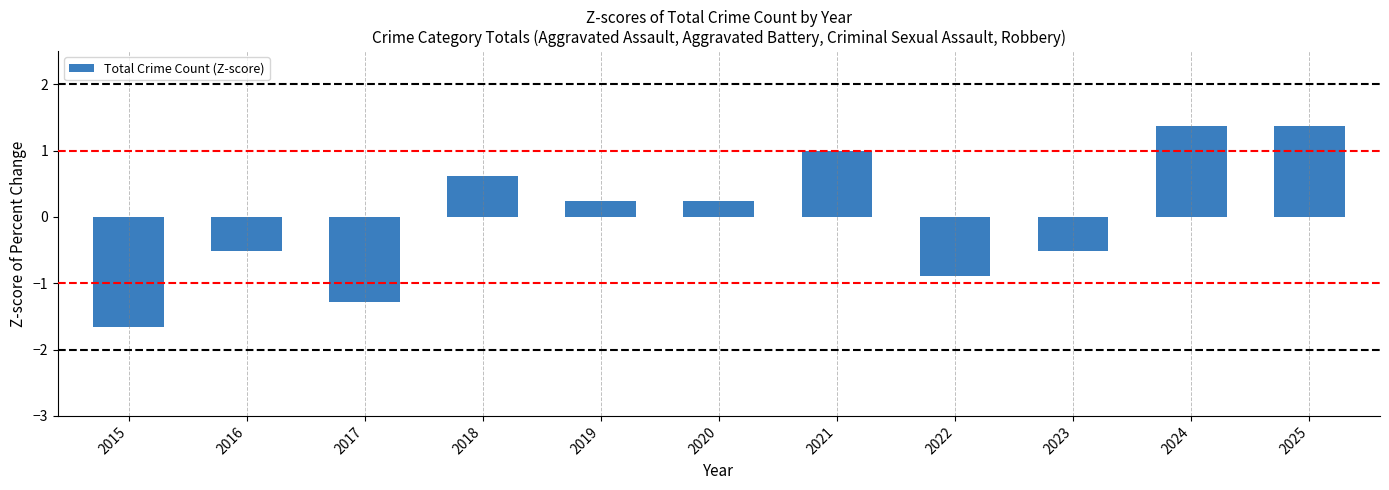

Reading left to right, extract all data points from this chart.

2015=-1.7	2016=-0.5	2017=-1.3	2018=0.6	2019=0.2	2020=0.2	2021=1.0	2022=-0.9	2023=-0.5	2024=1.4	2025=1.4